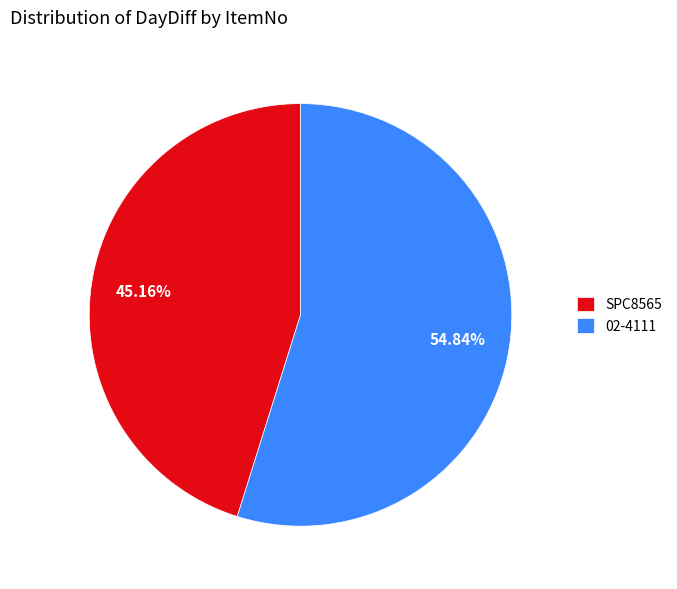

How many segments does this pie chart have?

2